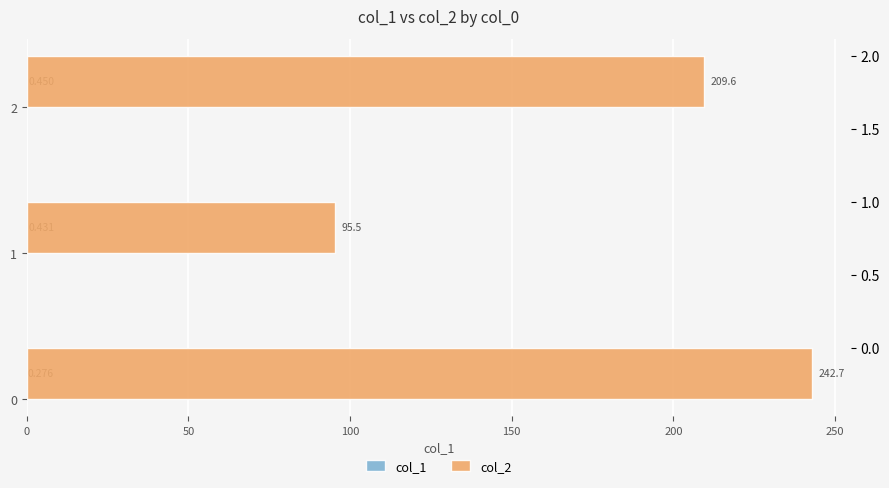

Read the col_1 value at 2.

0.5